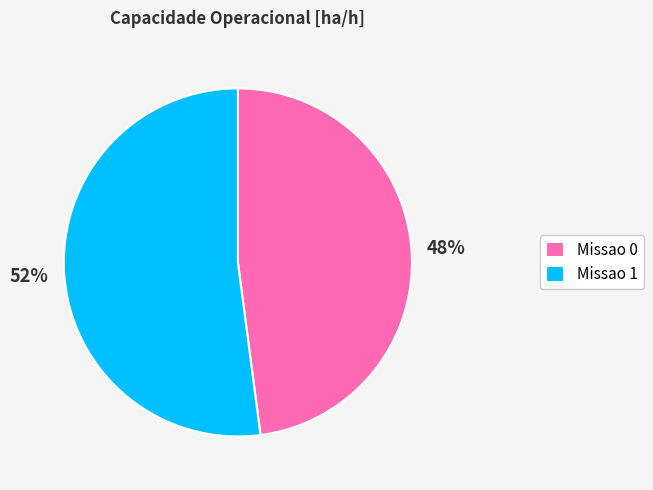

Approximately how many times larger is the value at Missao 1 compared to Missao 0?

1.1